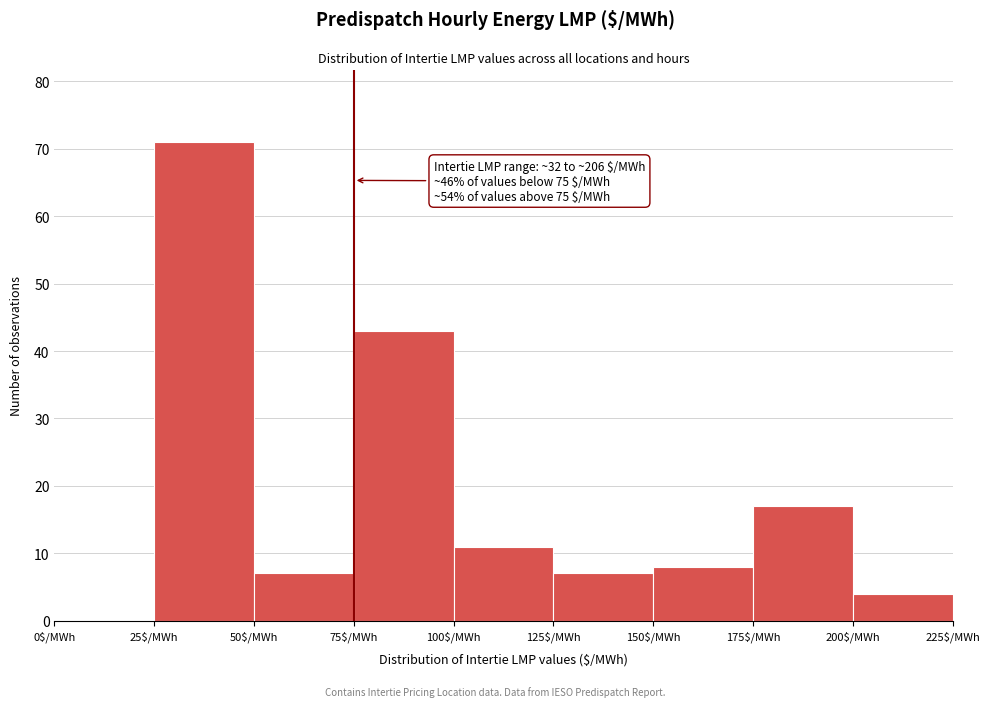

Which range on the x-axis has the tallest bar?

25 to 50